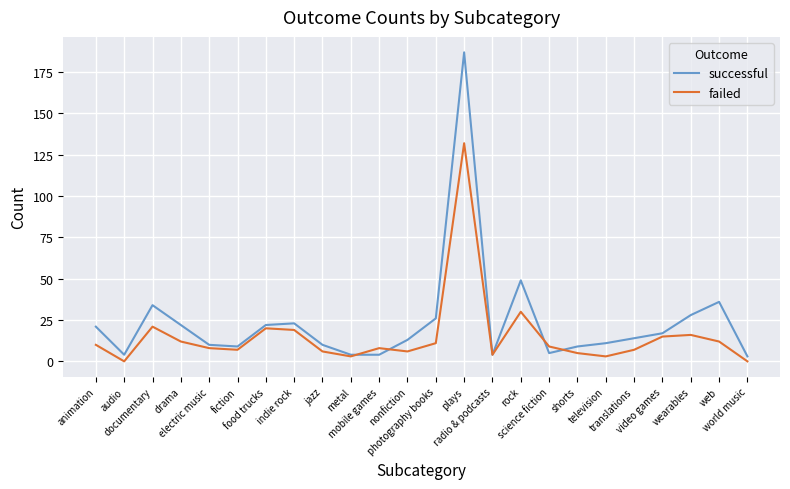

How many interior local valleys does the failed series have?

6